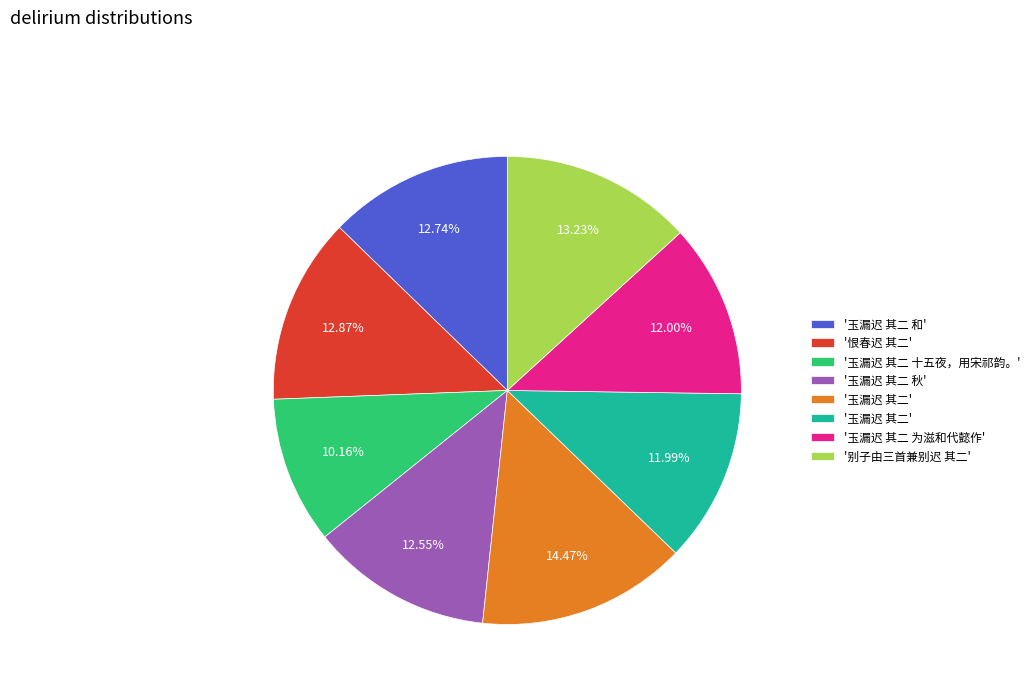

Is there any slice that represents more than half of the pie?

No